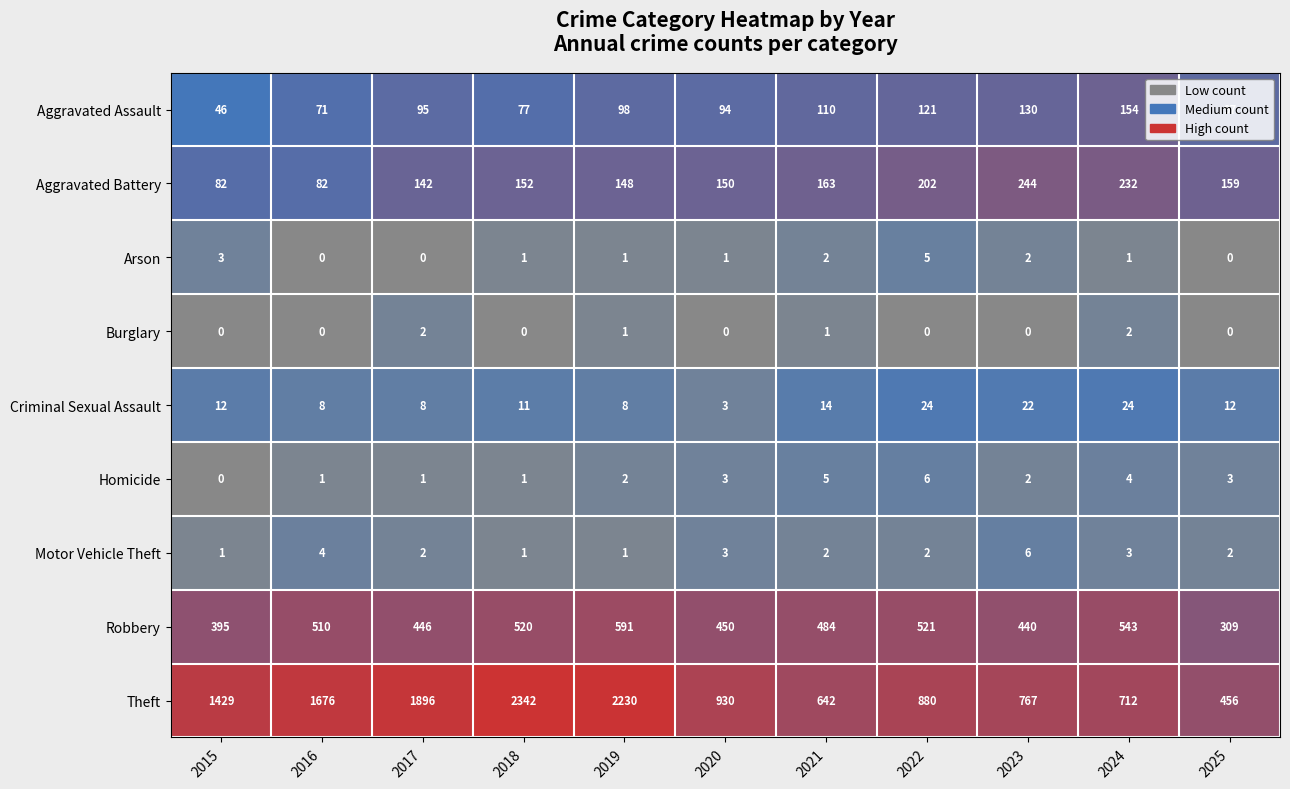

At which label does Aggravated Battery reach its peak?

2023